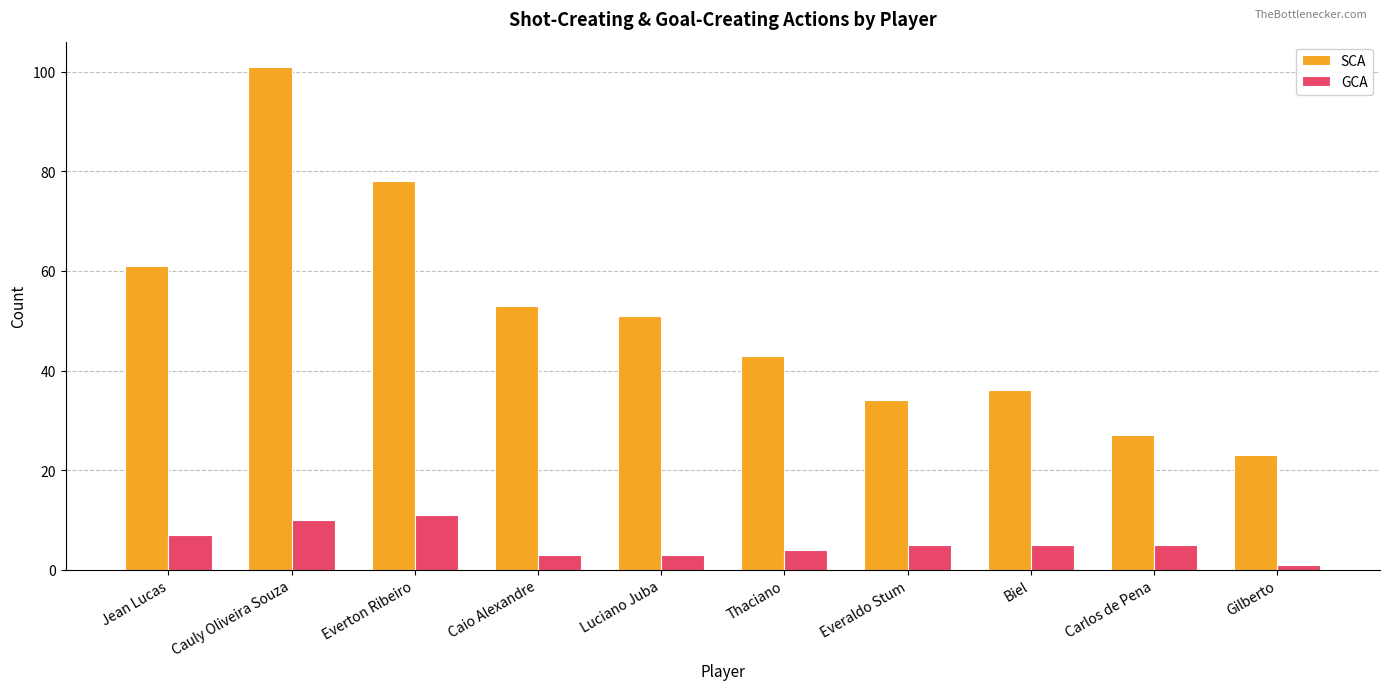

What is the value of the SCA bar at the 4th from the left?

53